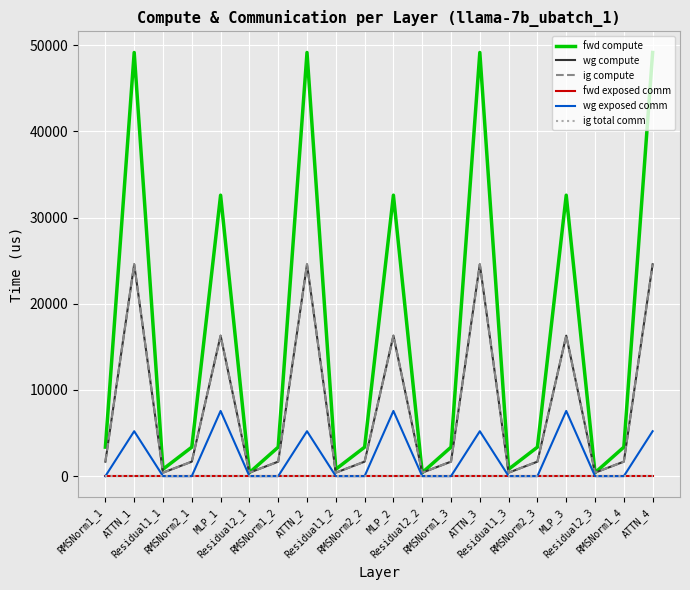

Is this an area chart (filled region under the line)?

No